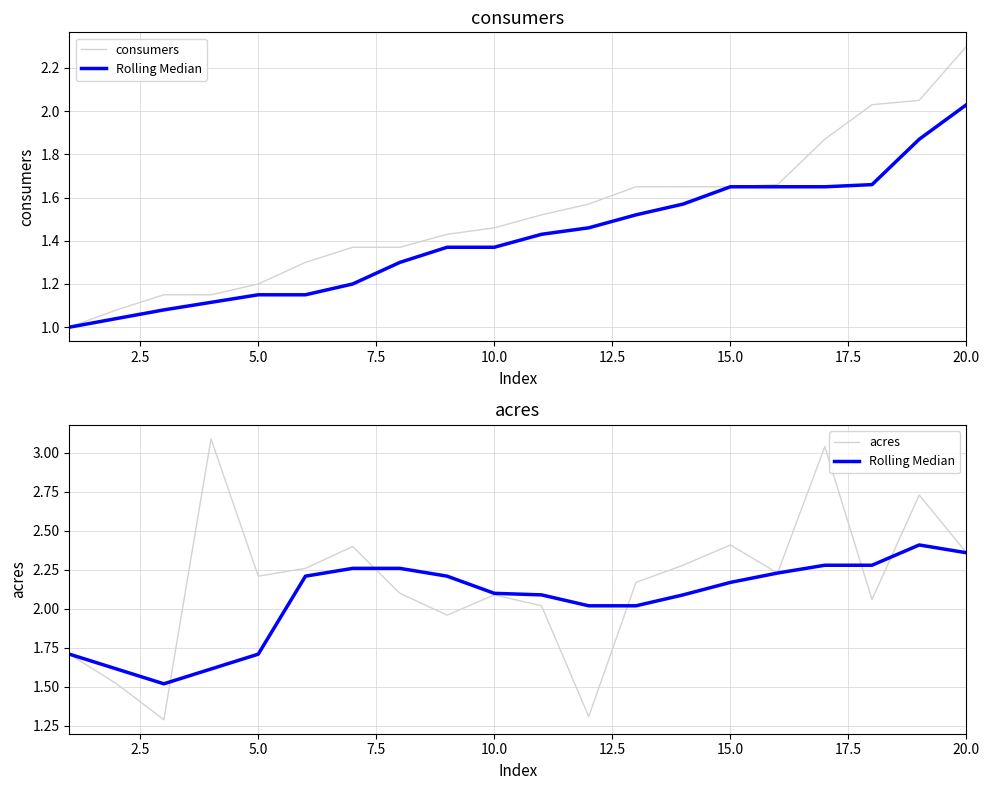

What is the maximum value shown in the chart?

3.1